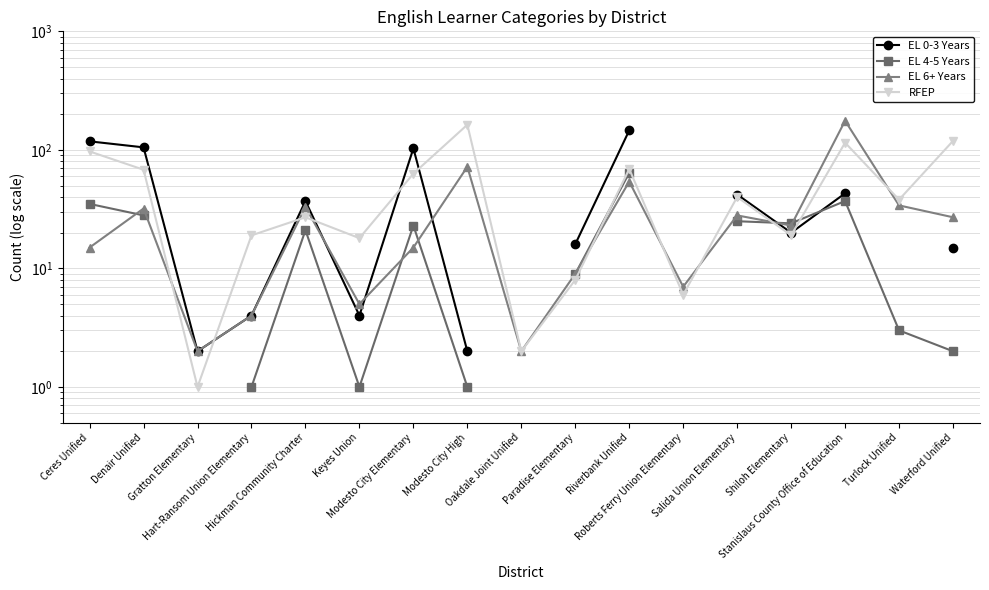

True or false: EL 0-3 Years has a value of 9.5 at Shiloh Elementary.

False